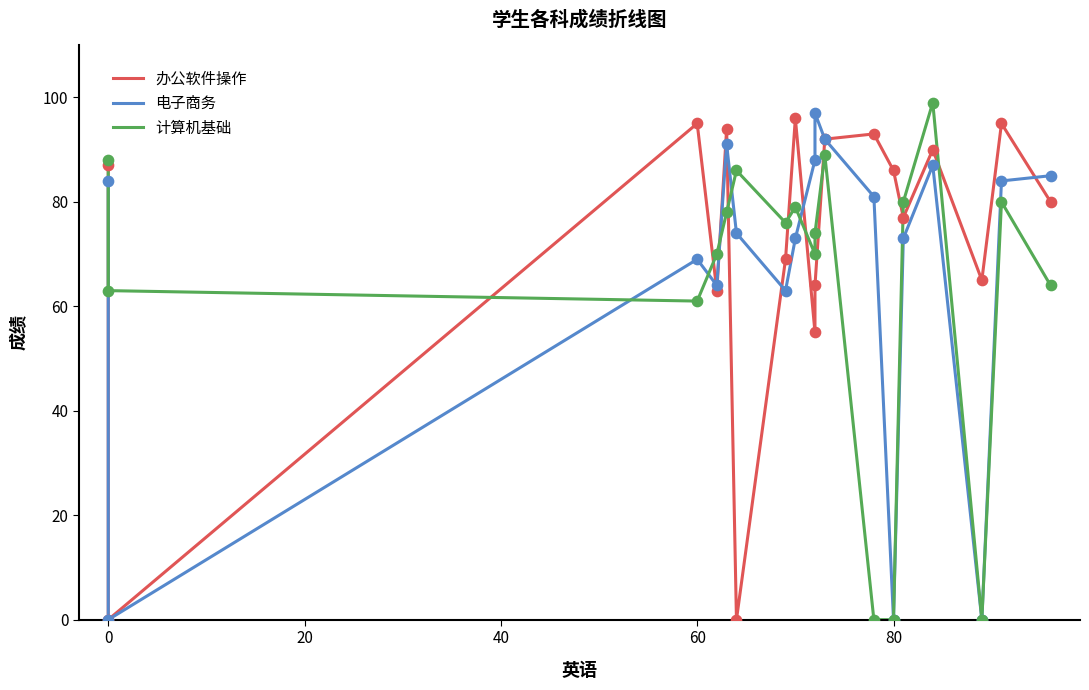

Which series reaches the maximum Y coordinate?

计算机基础